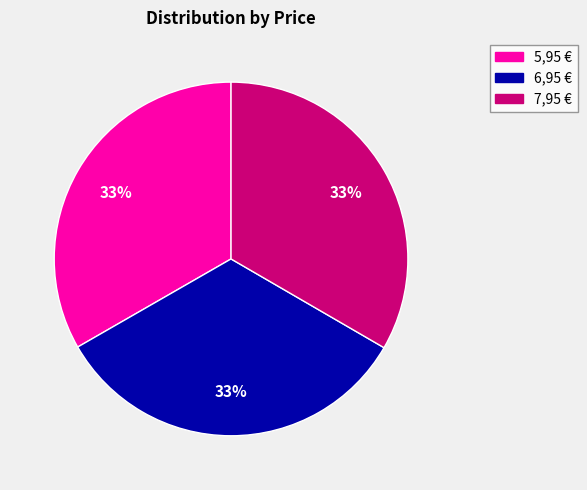

What is the ratio of the value at 7,95 € to the value at 5,95 €?

1.0